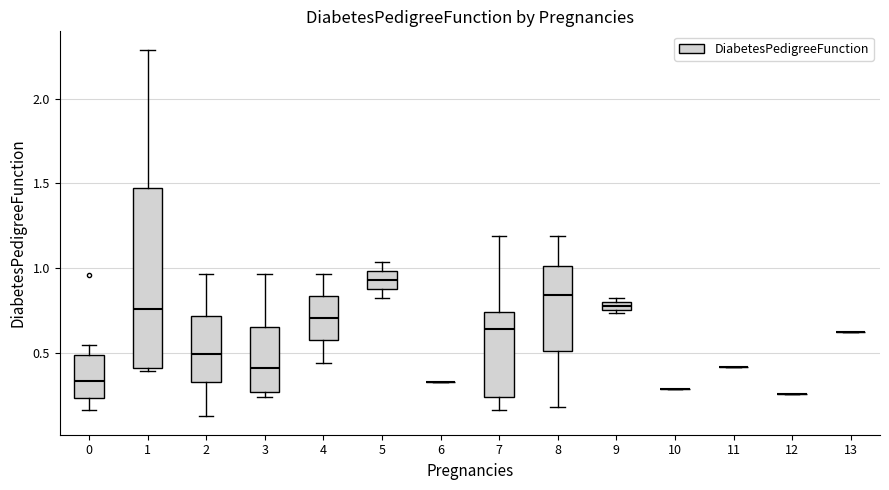

Where is the upper edge of the box at x = 9 on the y-axis? The values are not printed on the chart, so give them approximately, as read against the axis.

0.80